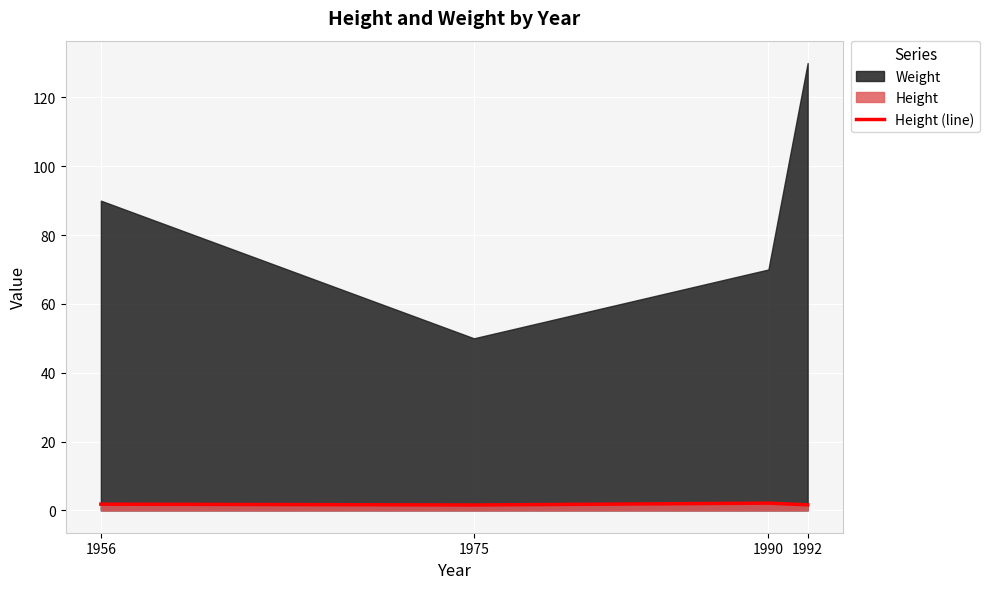

What is the approximate value at 1975?

1.6